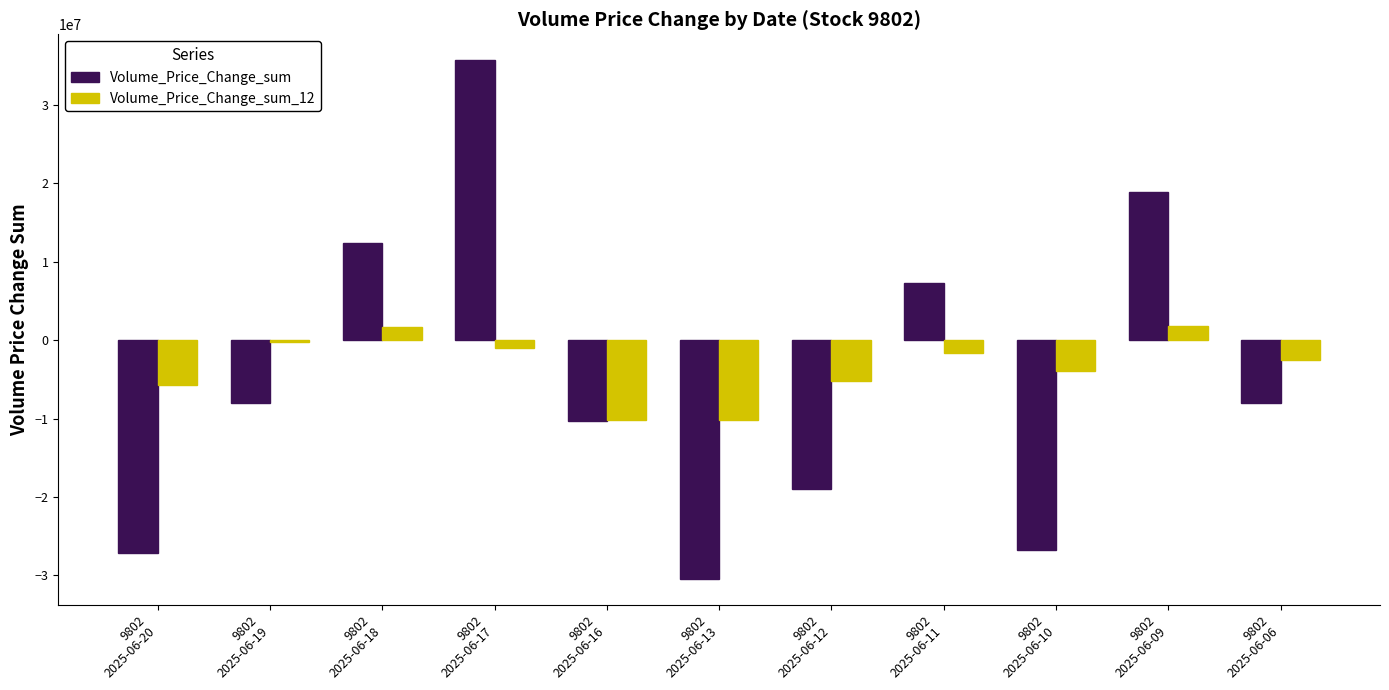

How many bars are there in each group?

2